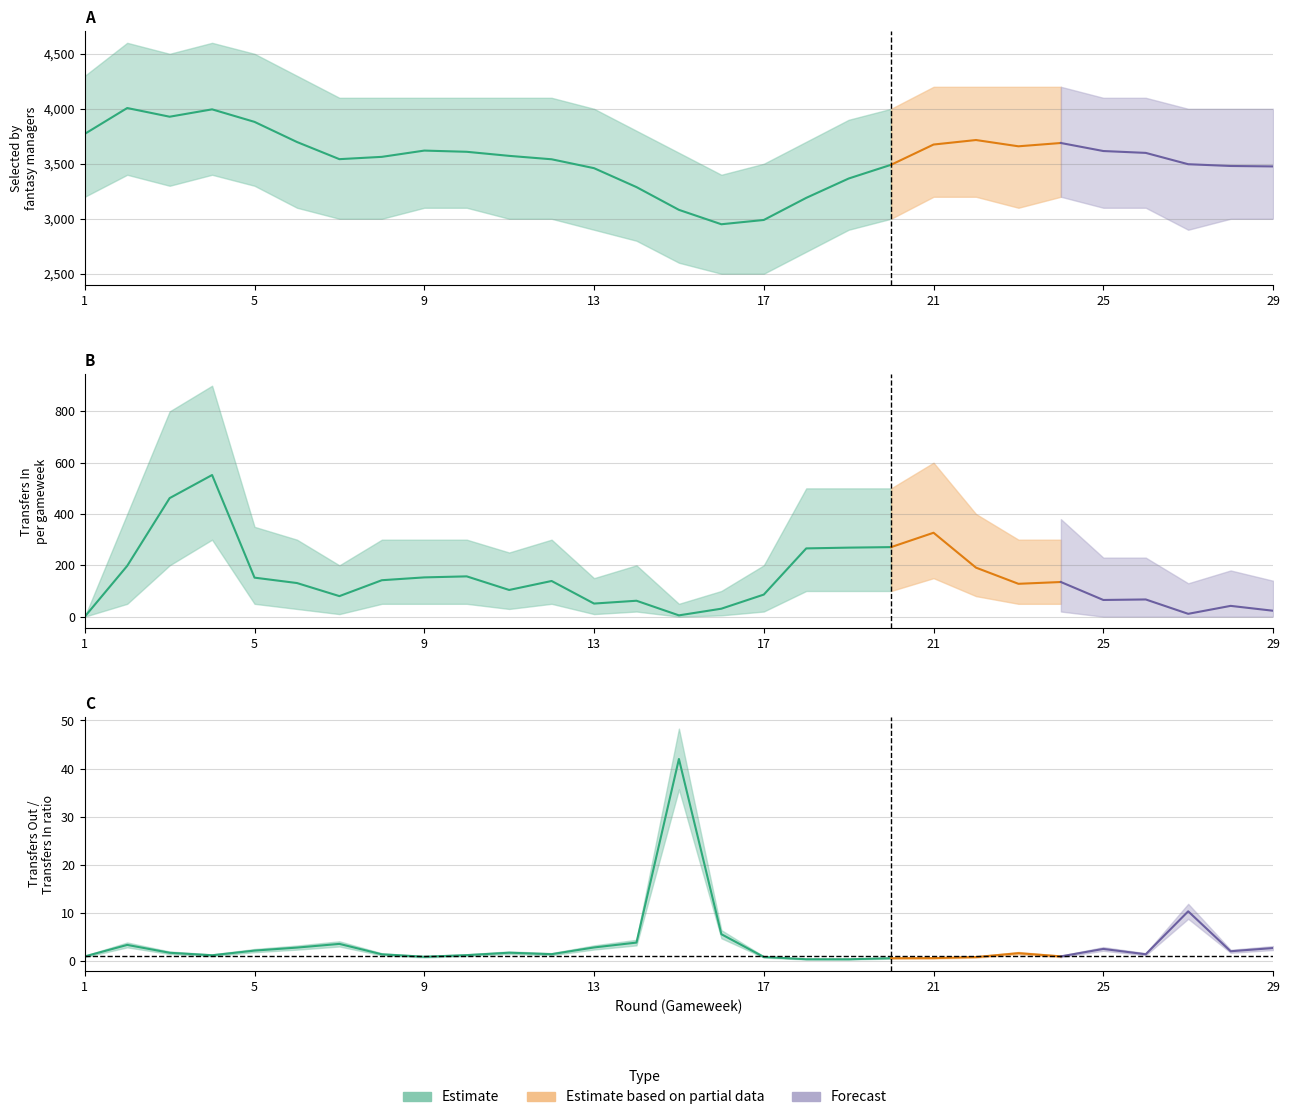

At how many categories does at least one series exceed 2081?

29